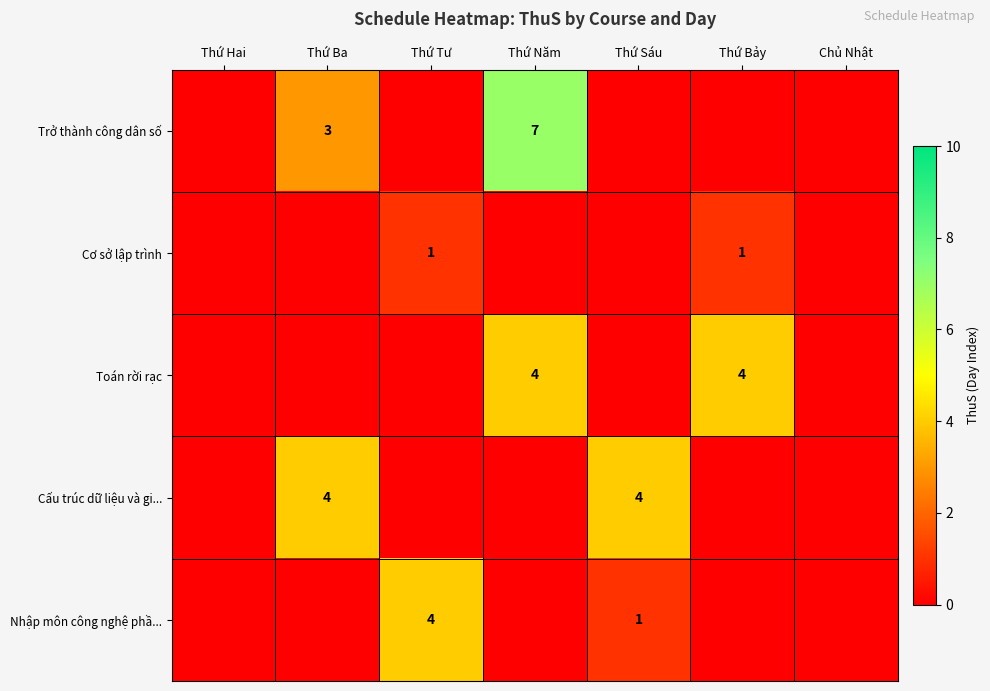

Is it true that Nhập môn công nghệ phầ... equals 5 at Thứ Tư?

False